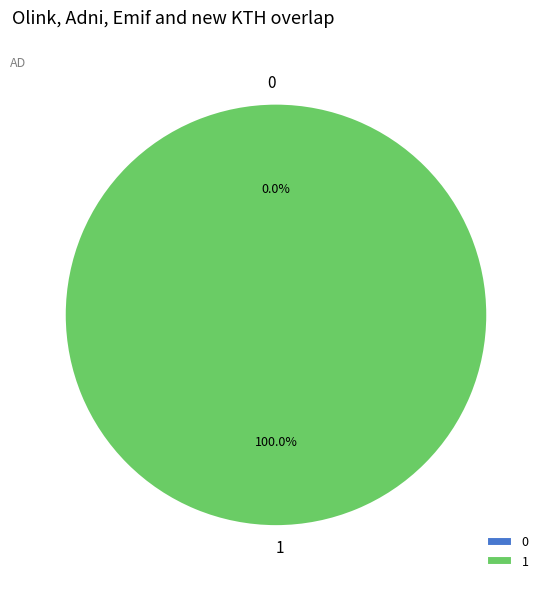

True or false: 0 accounts for 0% of the total.

True